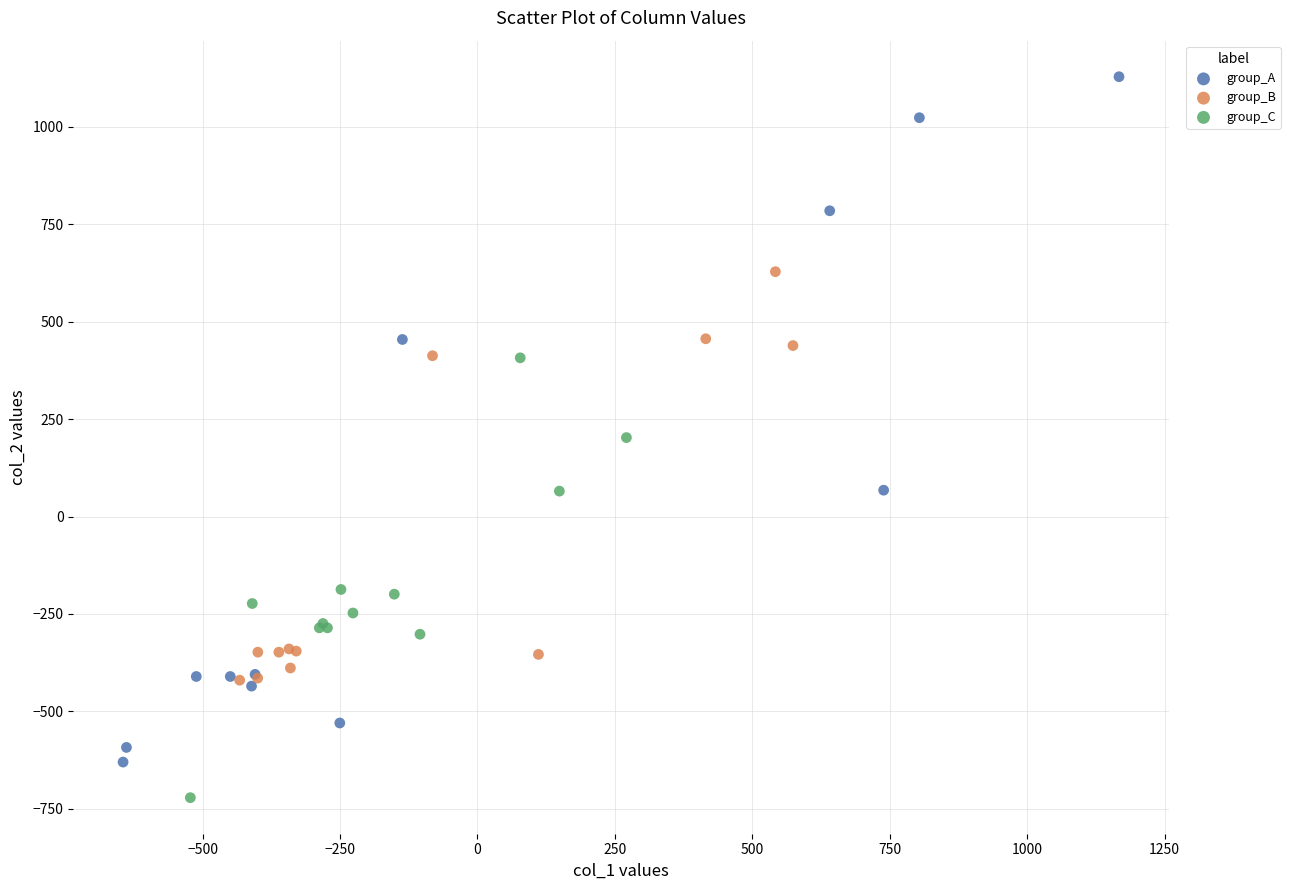

Which series reaches the minimum Y coordinate?

group_C